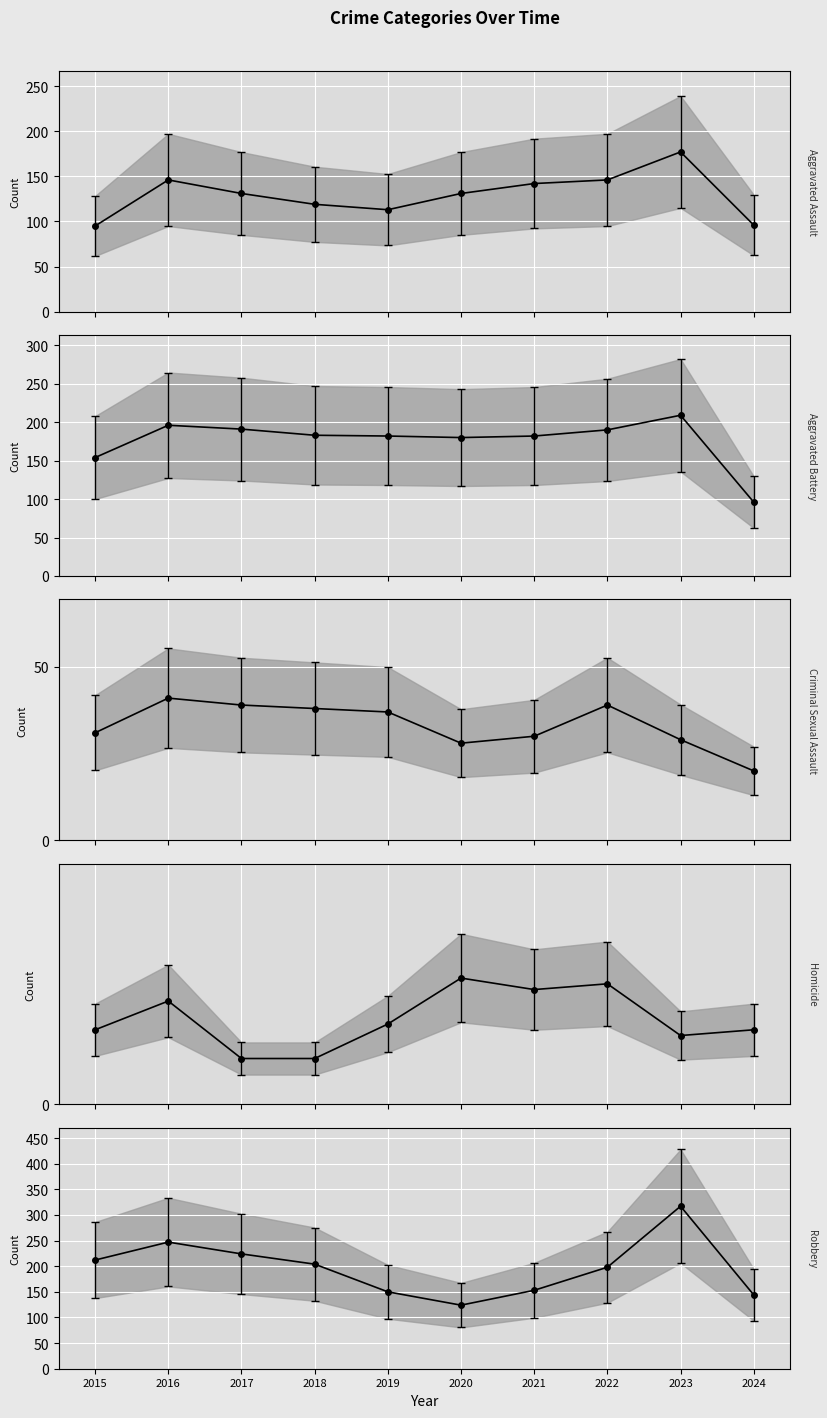

In Criminal Sexual Assault mean, how many points are lower than both neighbors (excluding endpoints)?

1